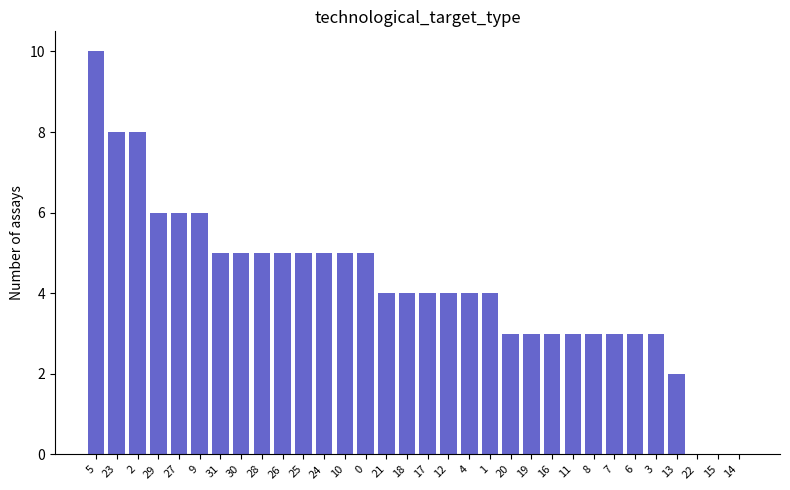

Are the bars horizontal?

No